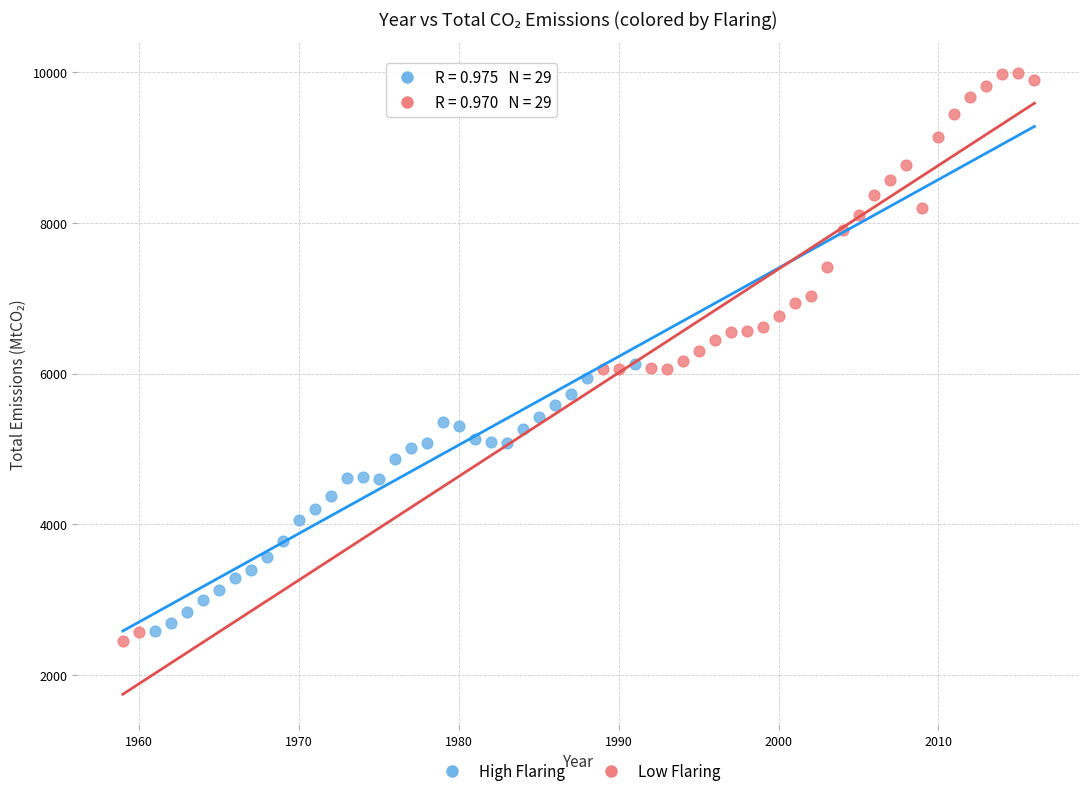

Which series contains the highest Y value?

Low Flaring